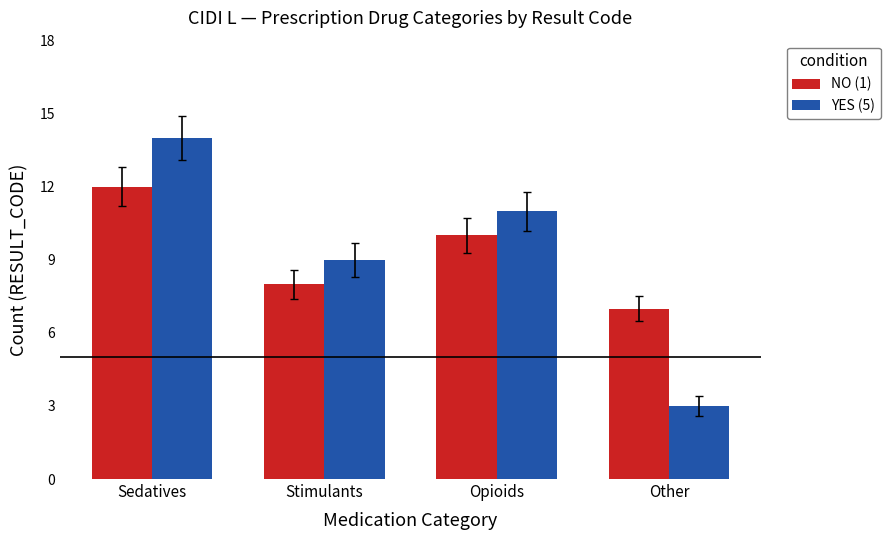

How many groups of bars are there?

4